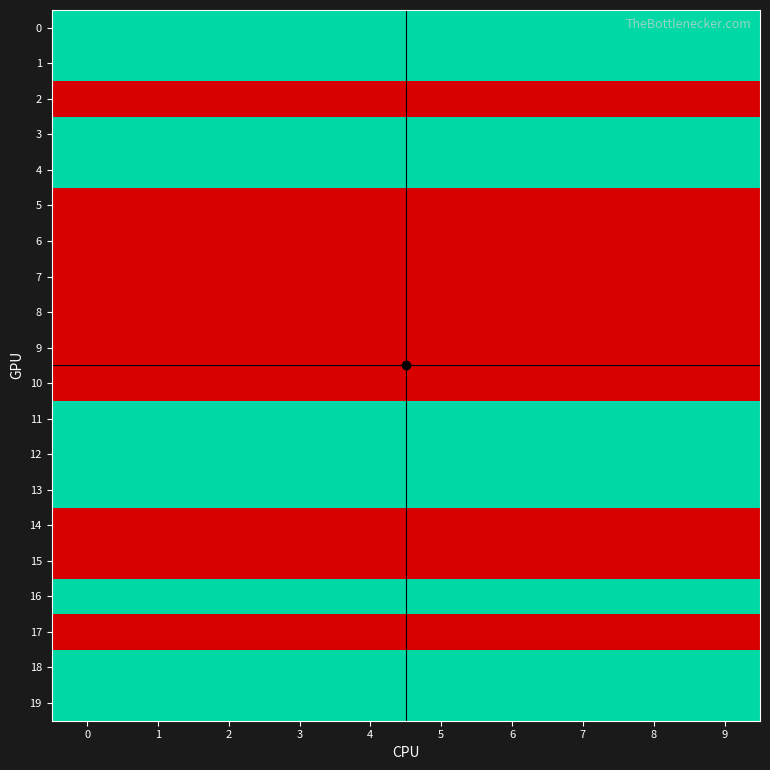

Reading right to left, what are all the values shown in this chart?

0: 9=1	8=1	7=1	6=1	5=1	4=1	3=1	2=1	1=1	0=1
1: 9=1	8=1	7=1	6=1	5=1	4=1	3=1	2=1	1=1	0=1
2: 9=0	8=0	7=0	6=0	5=0	4=0	3=0	2=0	1=0	0=0
3: 9=1	8=1	7=1	6=1	5=1	4=1	3=1	2=1	1=1	0=1
4: 9=1	8=1	7=1	6=1	5=1	4=1	3=1	2=1	1=1	0=1
5: 9=0	8=0	7=0	6=0	5=0	4=0	3=0	2=0	1=0	0=0
6: 9=0	8=0	7=0	6=0	5=0	4=0	3=0	2=0	1=0	0=0
7: 9=0	8=0	7=0	6=0	5=0	4=0	3=0	2=0	1=0	0=0
8: 9=0	8=0	7=0	6=0	5=0	4=0	3=0	2=0	1=0	0=0
9: 9=0	8=0	7=0	6=0	5=0	4=0	3=0	2=0	1=0	0=0
10: 9=0	8=0	7=0	6=0	5=0	4=0	3=0	2=0	1=0	0=0
11: 9=1	8=1	7=1	6=1	5=1	4=1	3=1	2=1	1=1	0=1
12: 9=1	8=1	7=1	6=1	5=1	4=1	3=1	2=1	1=1	0=1
13: 9=1	8=1	7=1	6=1	5=1	4=1	3=1	2=1	1=1	0=1
14: 9=0	8=0	7=0	6=0	5=0	4=0	3=0	2=0	1=0	0=0
15: 9=0	8=0	7=0	6=0	5=0	4=0	3=0	2=0	1=0	0=0
16: 9=1	8=1	7=1	6=1	5=1	4=1	3=1	2=1	1=1	0=1
17: 9=0	8=0	7=0	6=0	5=0	4=0	3=0	2=0	1=0	0=0
18: 9=1	8=1	7=1	6=1	5=1	4=1	3=1	2=1	1=1	0=1
19: 9=1	8=1	7=1	6=1	5=1	4=1	3=1	2=1	1=1	0=1